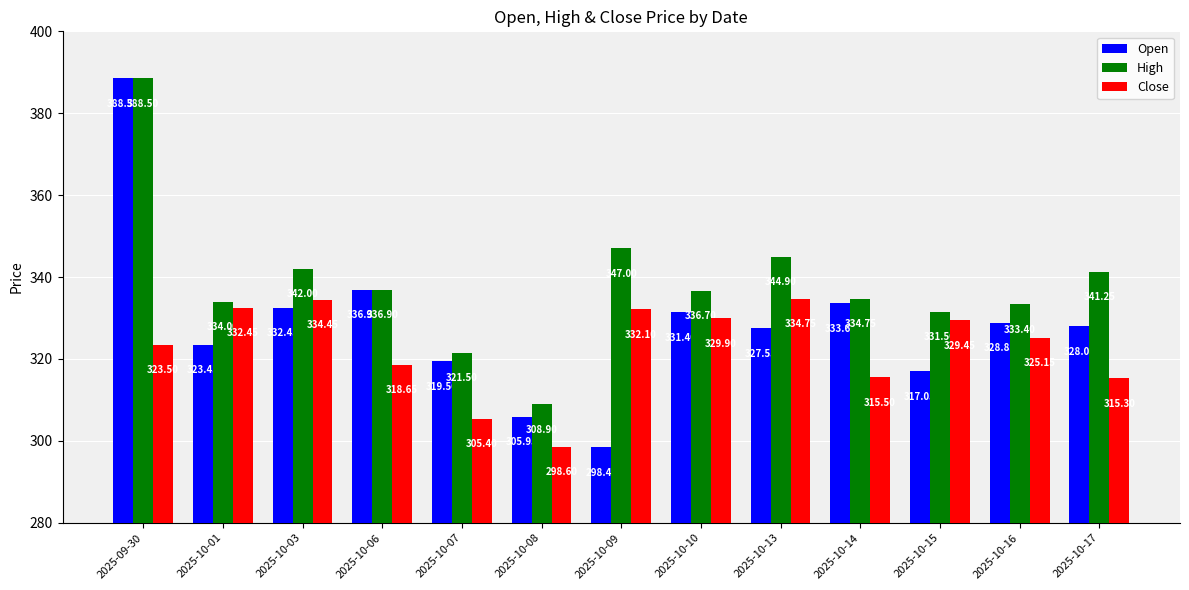

Read the Close value at 2025-10-14.

315.5